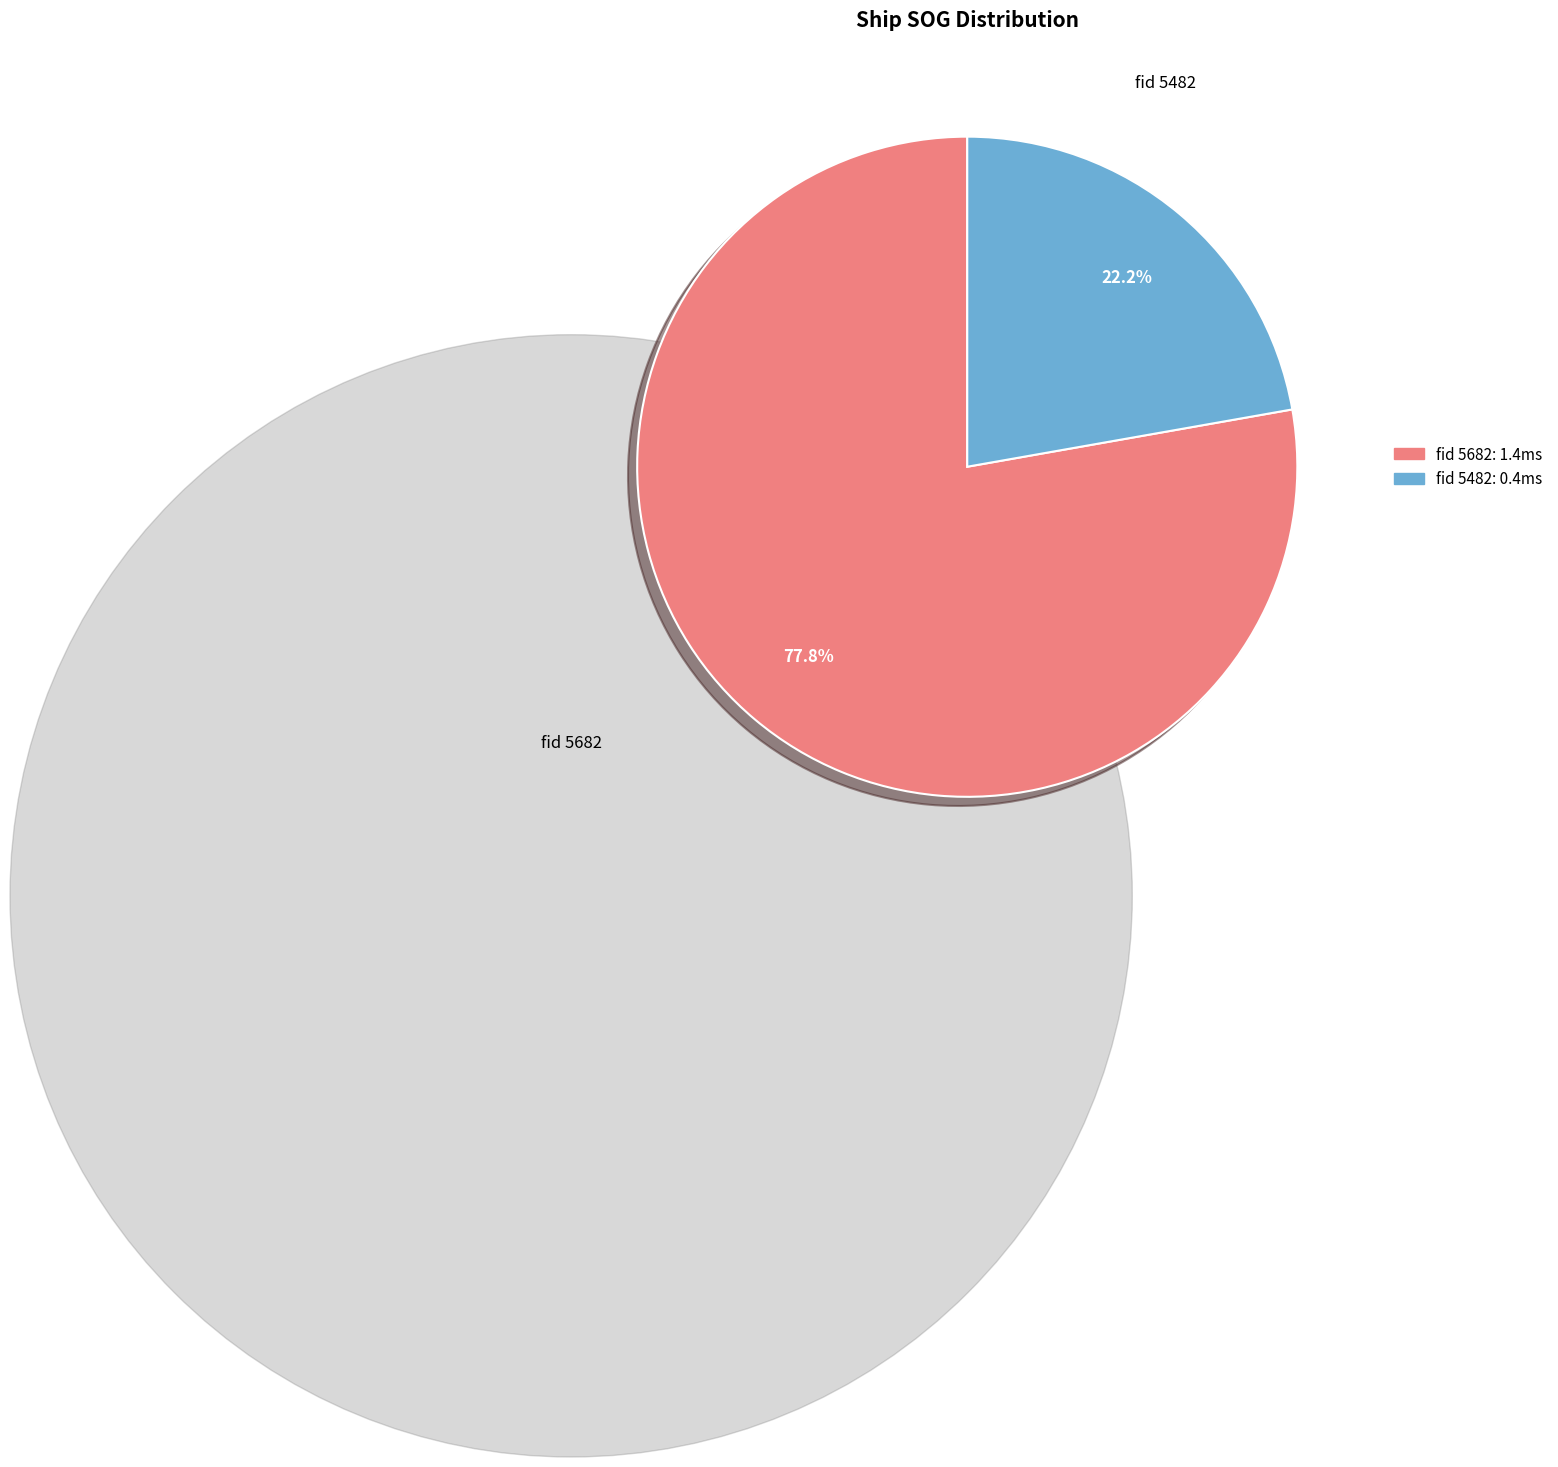

Is there any slice that represents more than half of the pie?

Yes